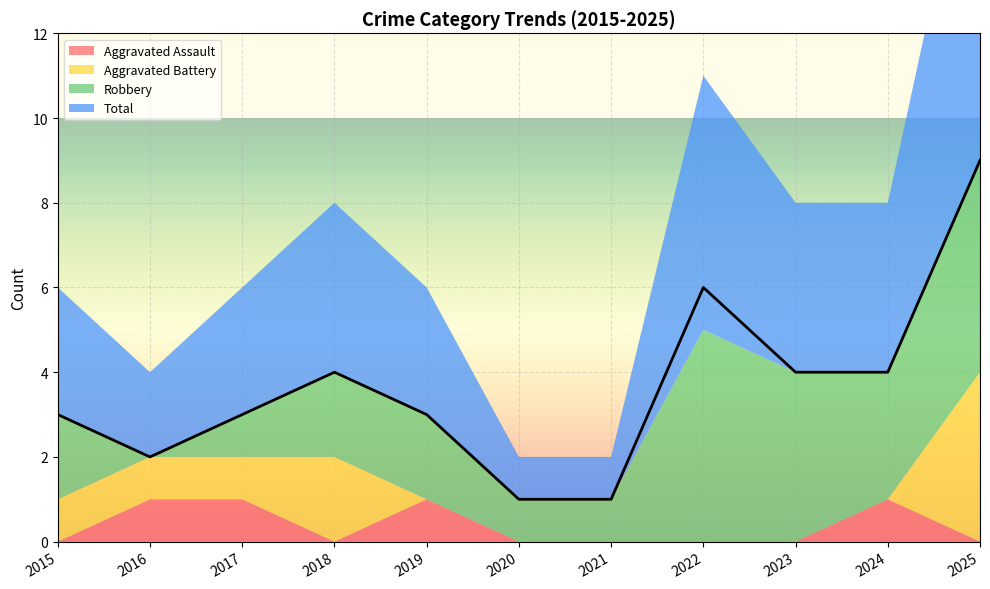

What is the total value across all series at 2022?

11